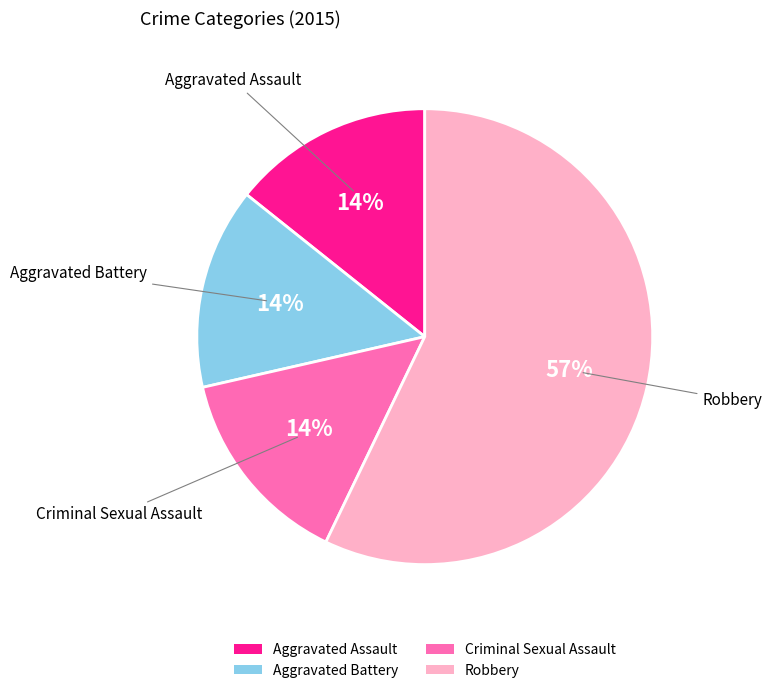

Which has a higher value, Aggravated Assault or Robbery?

Robbery